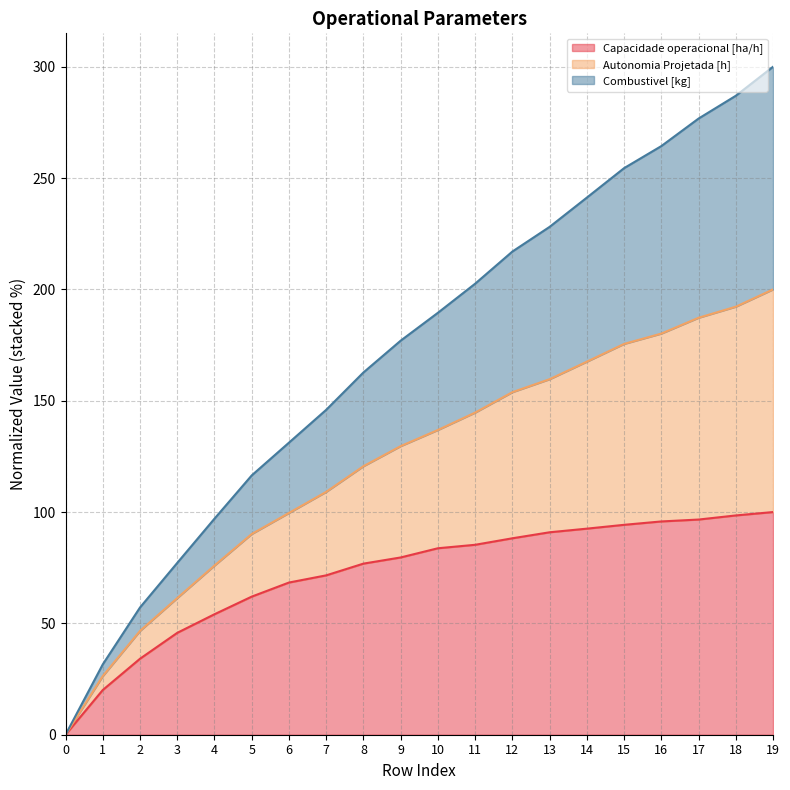

True or false: Combustivel [kg] and Capacidade operacional [ha/h] intersect in this chart.

False